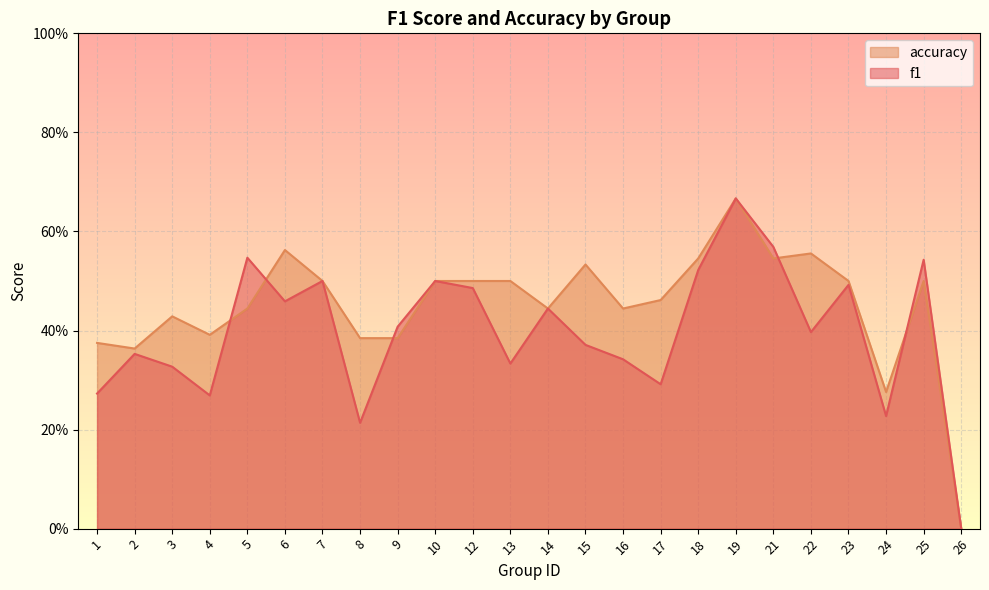

Which series changed the most between 19 and 24?

f1